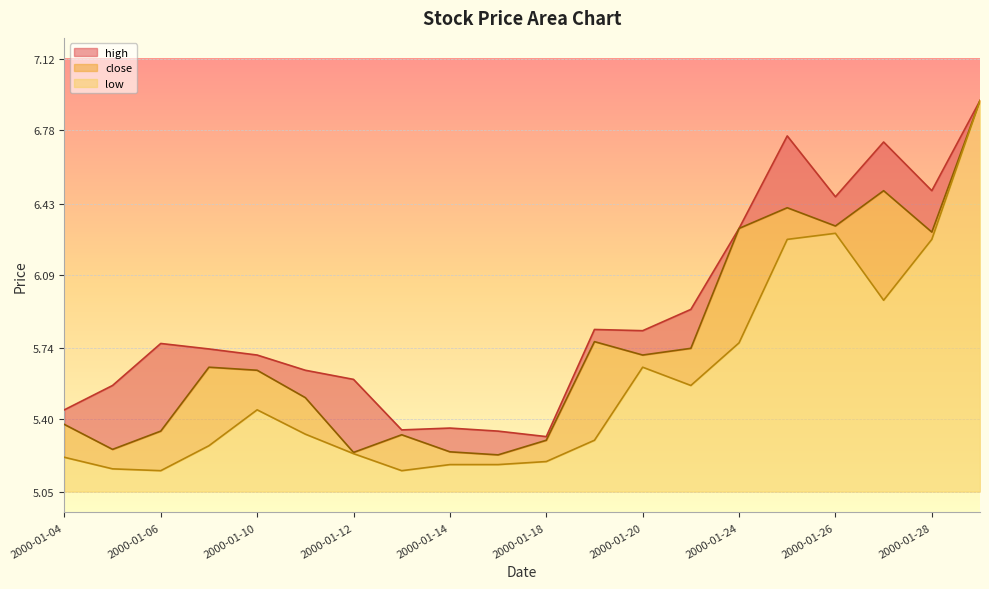

At how many categories does at least one series exceed 6?

6